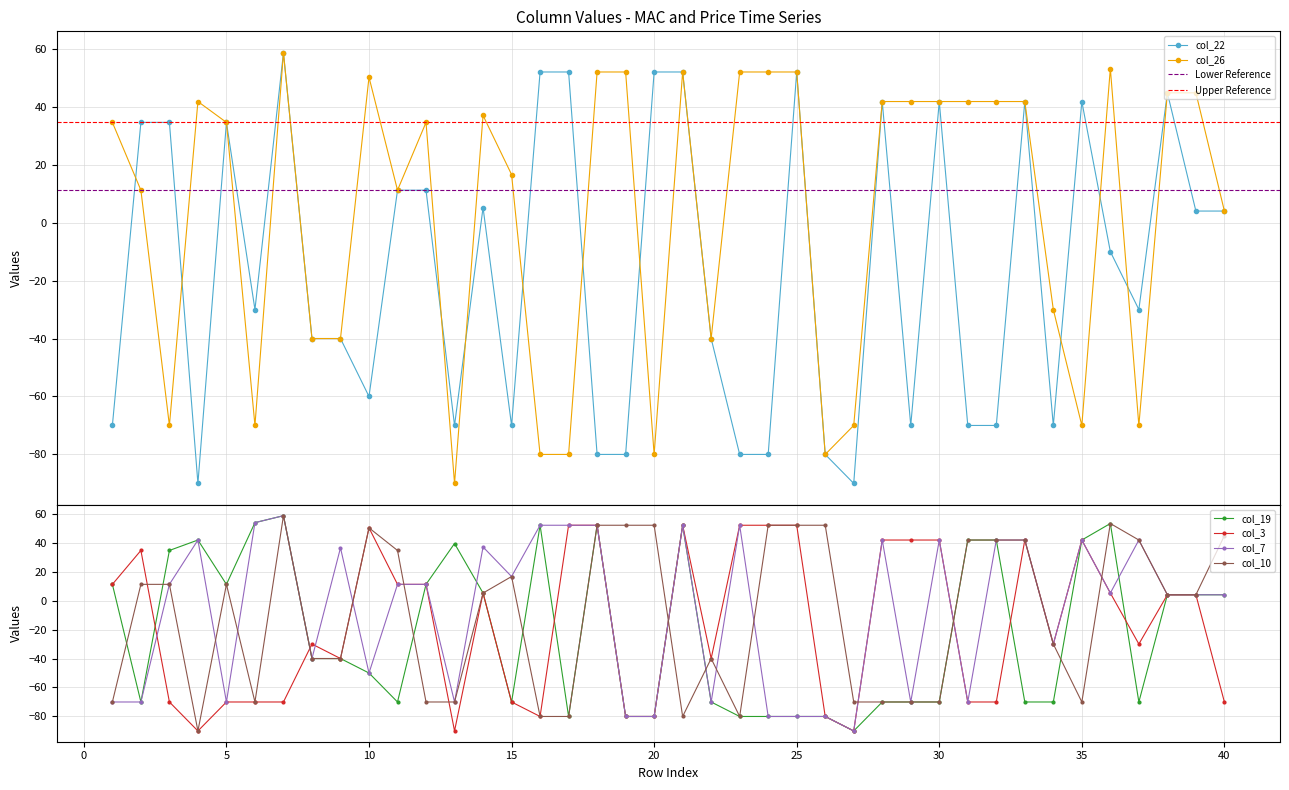

How many data points does each series have?

40